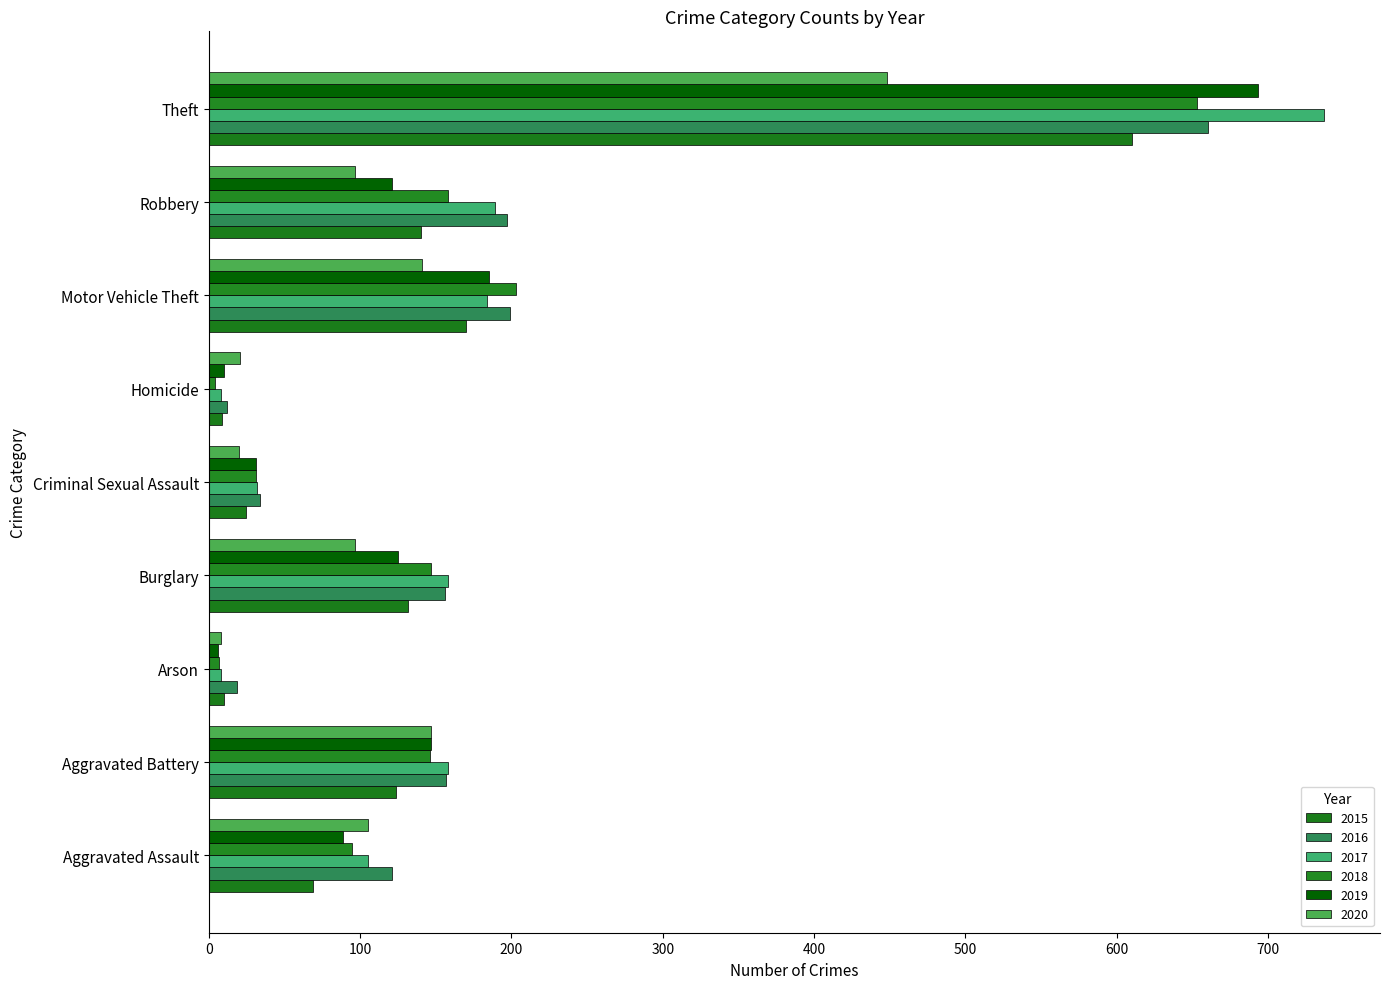

Reading left to right, transcribe all the data shown in this chart.

2015: Aggravated Assault=69	Aggravated Battery=124	Arson=10	Burglary=132	Criminal Sexual Assault=25	Homicide=9	Motor Vehicle Theft=170	Robbery=140	Theft=610
2016: Aggravated Assault=121	Aggravated Battery=157	Arson=19	Burglary=156	Criminal Sexual Assault=34	Homicide=12	Motor Vehicle Theft=199	Robbery=197	Theft=660
2017: Aggravated Assault=105	Aggravated Battery=158	Arson=8	Burglary=158	Criminal Sexual Assault=32	Homicide=8	Motor Vehicle Theft=184	Robbery=189	Theft=737
2018: Aggravated Assault=95	Aggravated Battery=146	Arson=7	Burglary=147	Criminal Sexual Assault=31	Homicide=4	Motor Vehicle Theft=203	Robbery=158	Theft=653
2019: Aggravated Assault=89	Aggravated Battery=147	Arson=6	Burglary=125	Criminal Sexual Assault=31	Homicide=10	Motor Vehicle Theft=185	Robbery=121	Theft=693
2020: Aggravated Assault=105	Aggravated Battery=147	Arson=8	Burglary=97	Criminal Sexual Assault=20	Homicide=21	Motor Vehicle Theft=141	Robbery=97	Theft=448